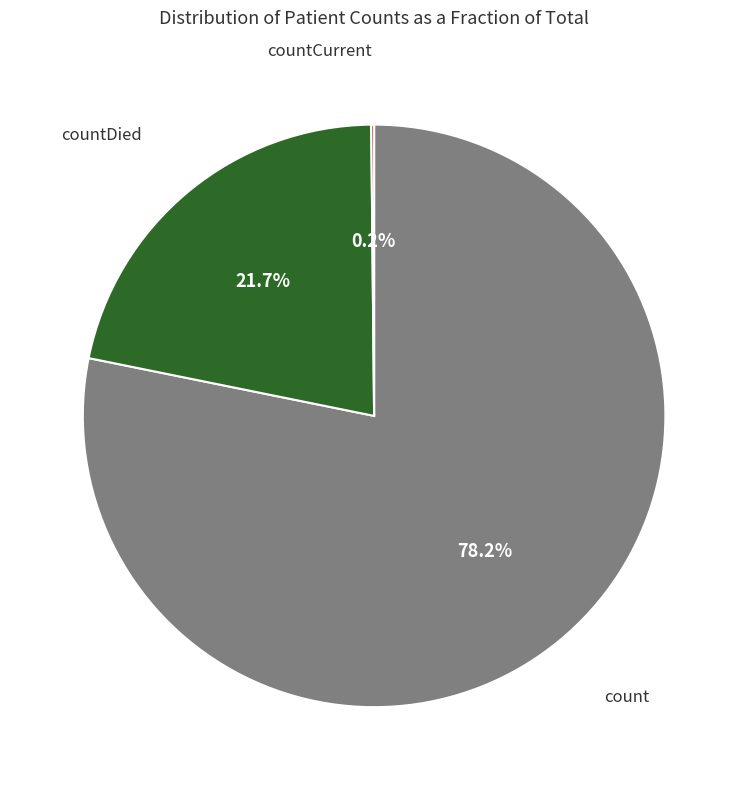

Does any single category account for the majority?

Yes